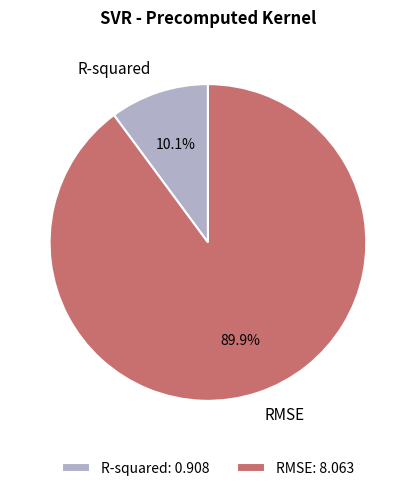

Which slice is the largest?

RMSE